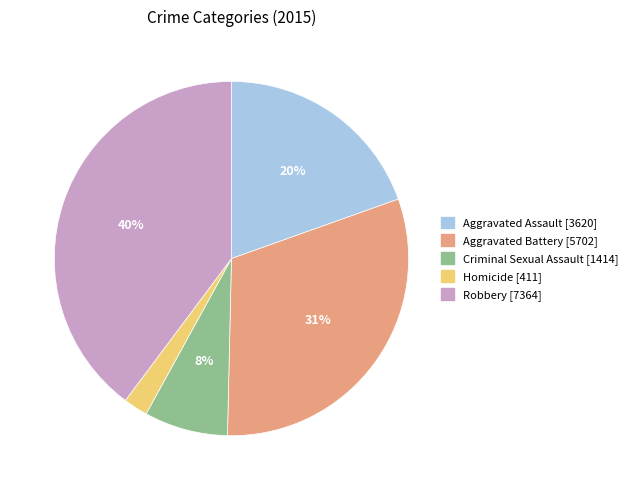

The Homicide slice represents 2% of the pie. True or false?

True